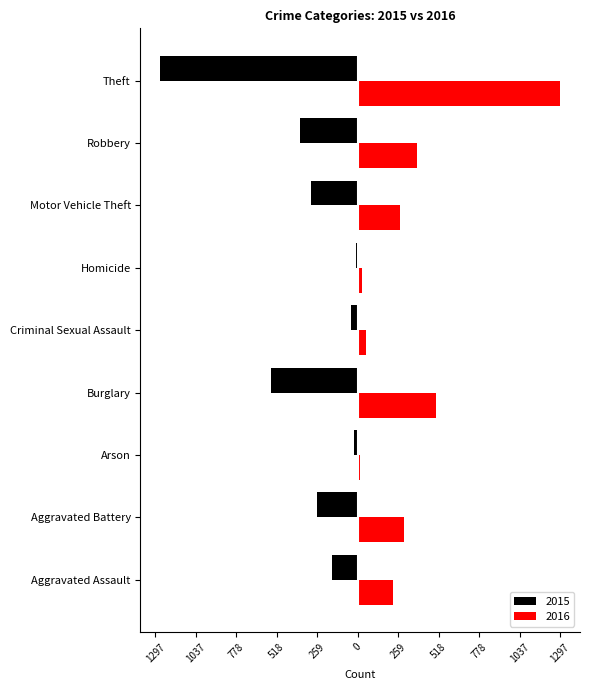

What is the difference between the maximum and minimum values in the 2016 series?

1283